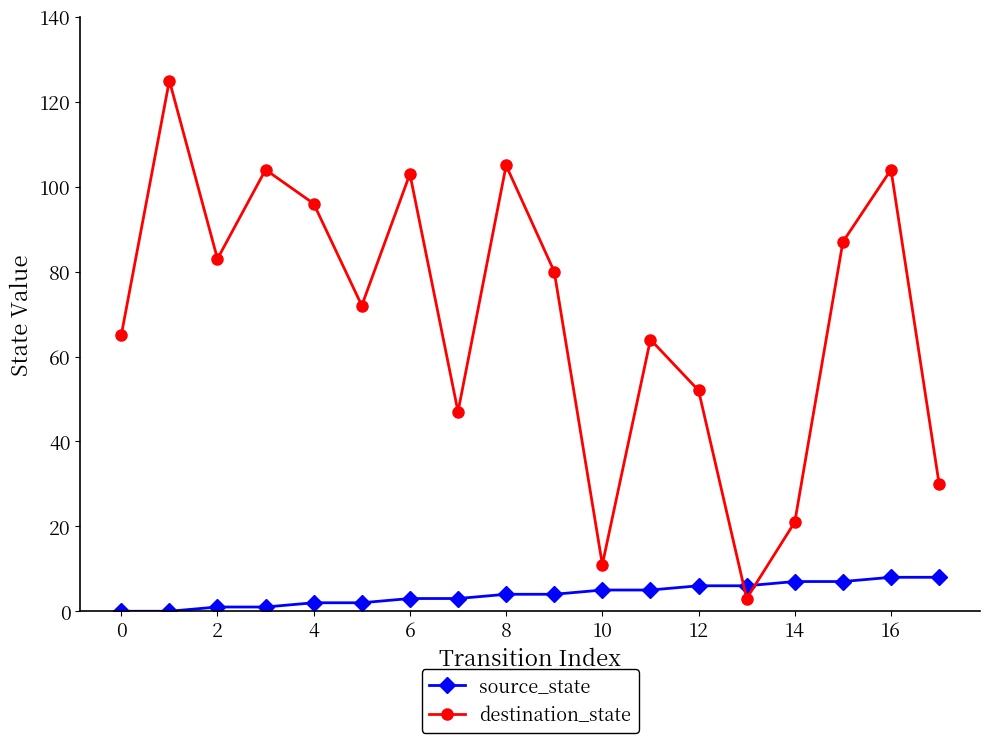

Which series has the largest range (max minus min)?

destination_state